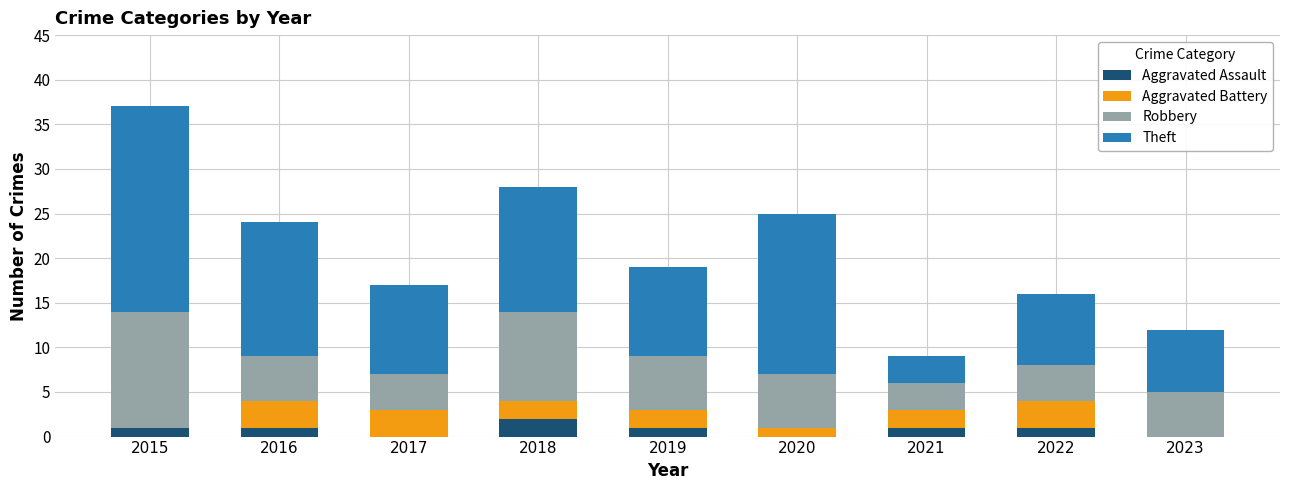

What is the total value across all series at 2020?

25